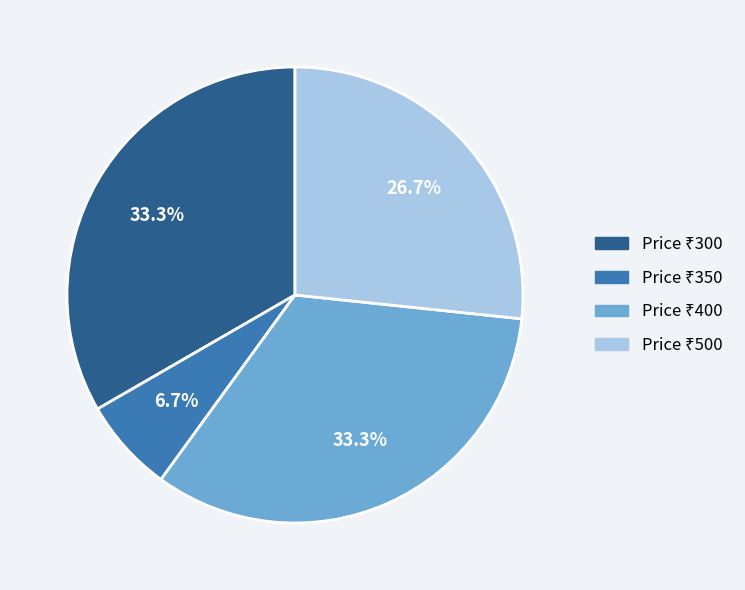

How many slices are in this pie chart?

4